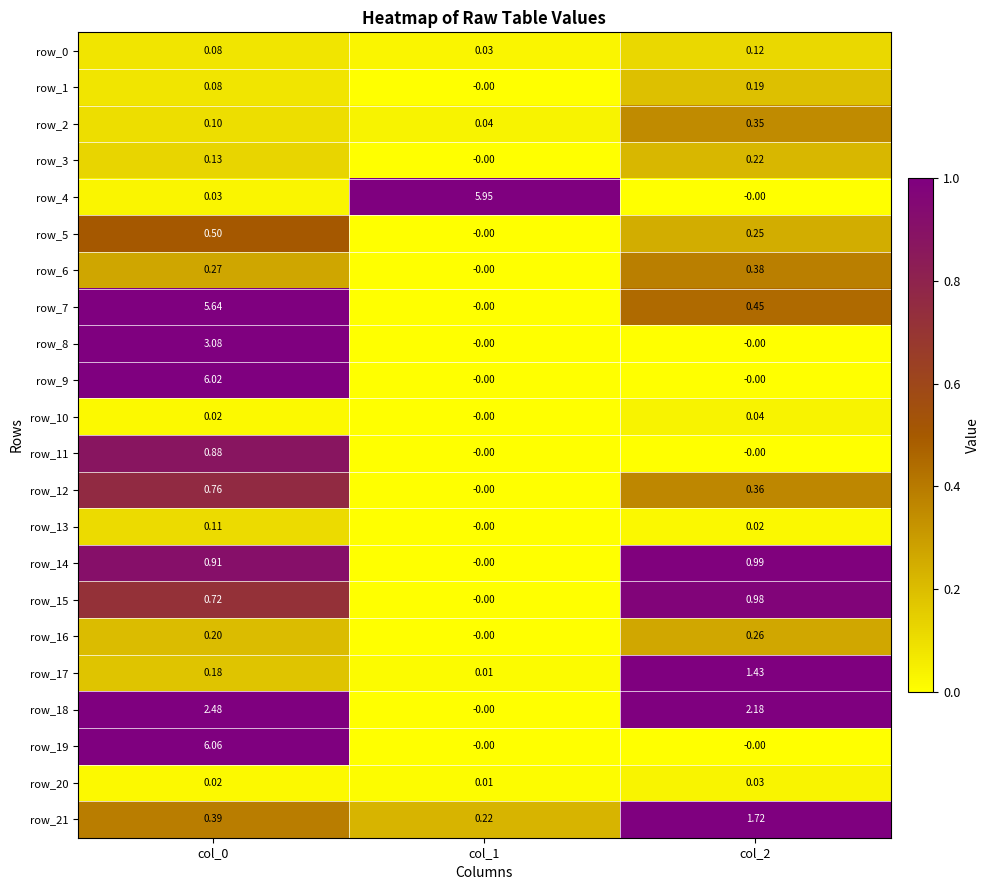

Is the value of row_10 at col_0 greater than the value of row_14 at col_2?

No